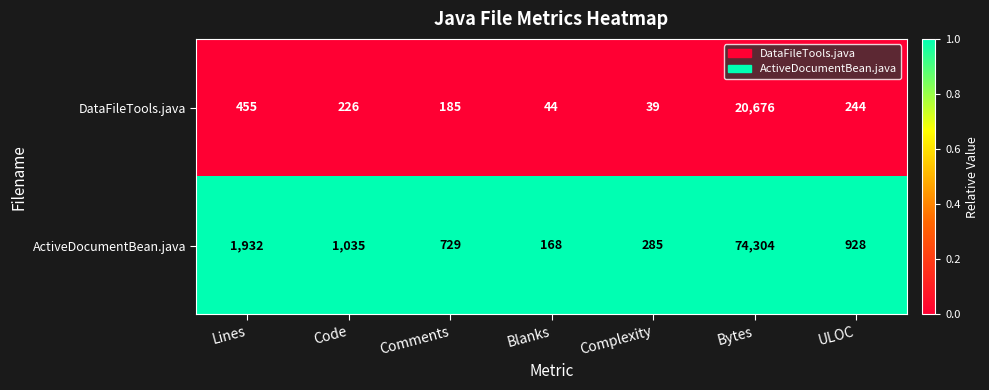

Reading left to right, what are all the values shown in this chart?

DataFileTools.java: 455	226	185	44	39	20676	244
ActiveDocumentBean.java: 1932	1035	729	168	285	74304	928